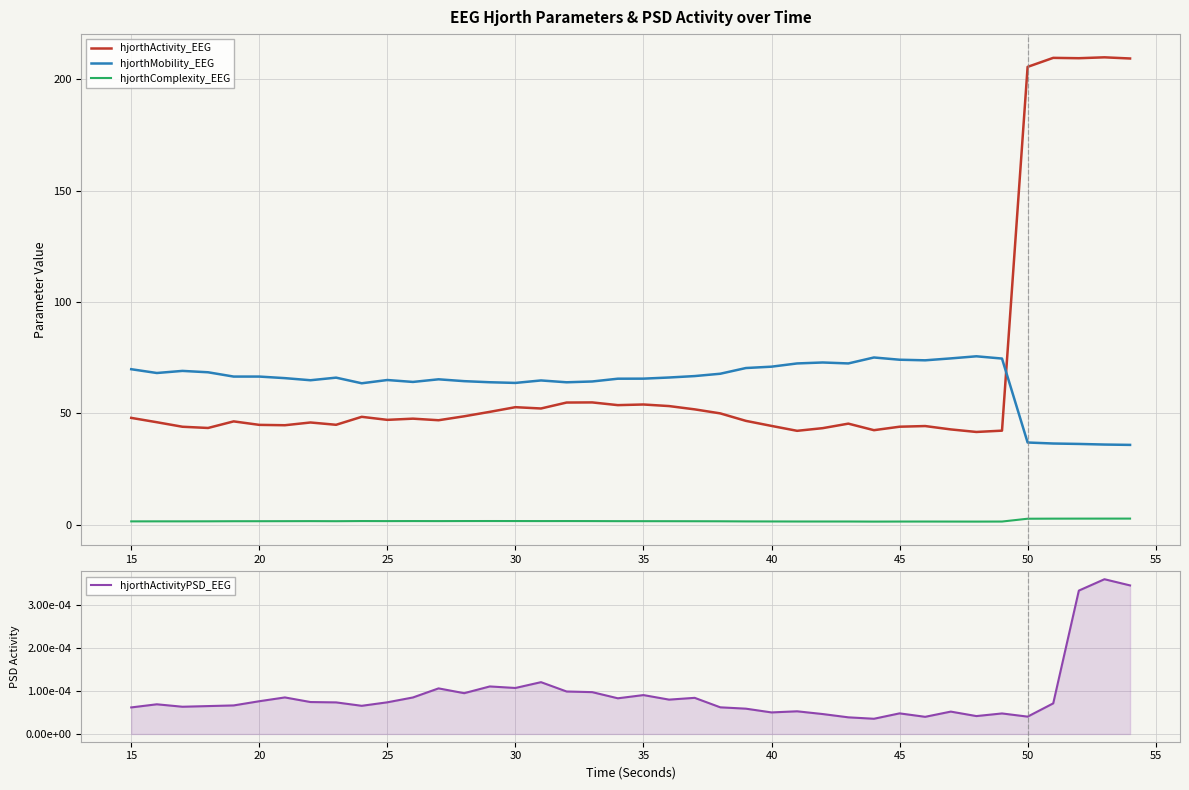

True or false: hjorthMobility_EEG and hjorthActivity_EEG cross at least once.

True